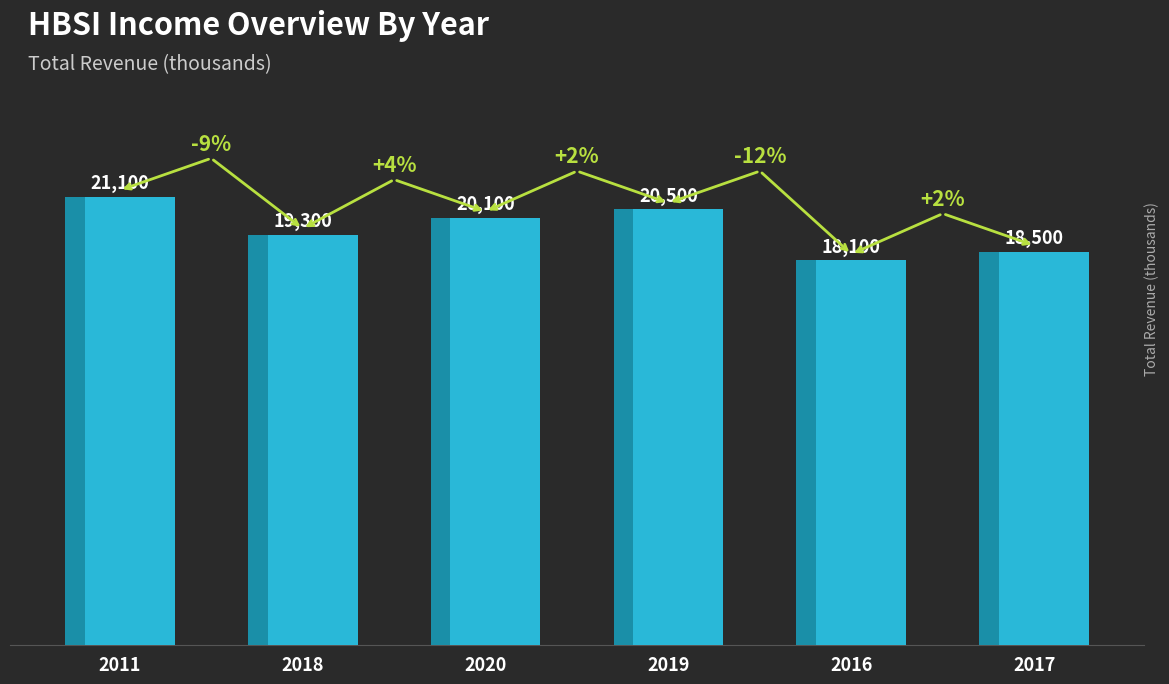

At which label does the data first exceed 20100?

2011